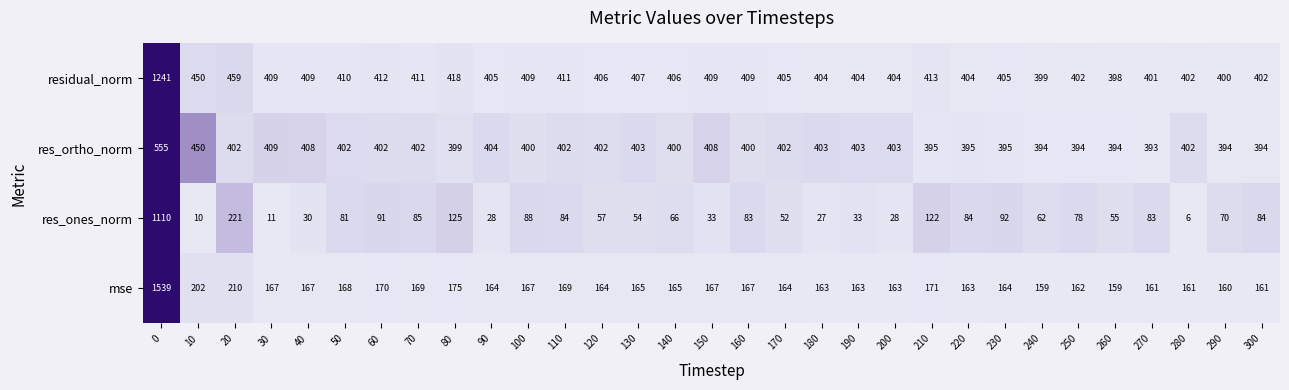

How many data points in residual_norm are less than 406?

14